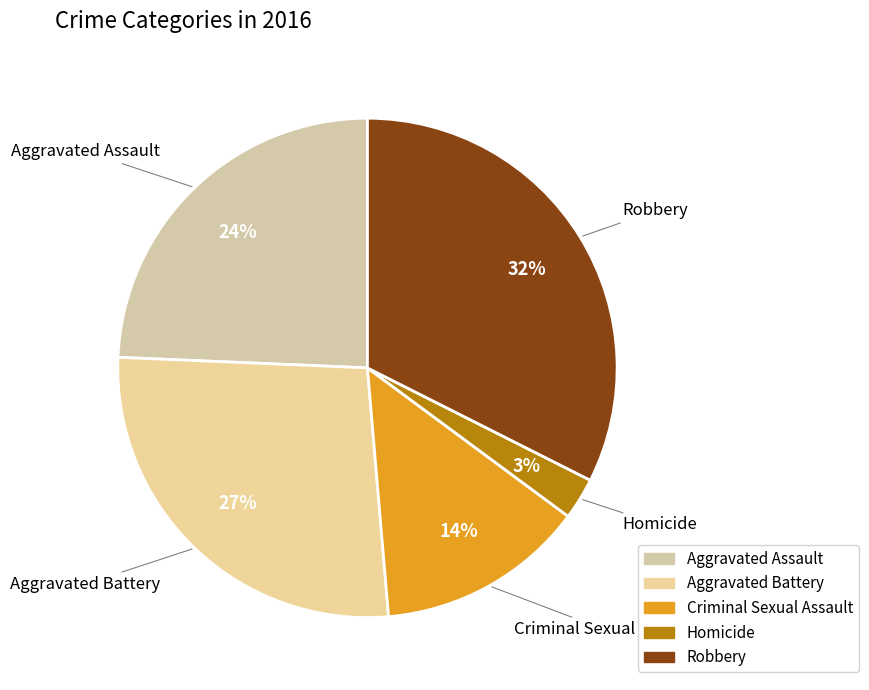

To the nearest percent, what is the combined percentage of Aggravated Battery and Robbery?

59%